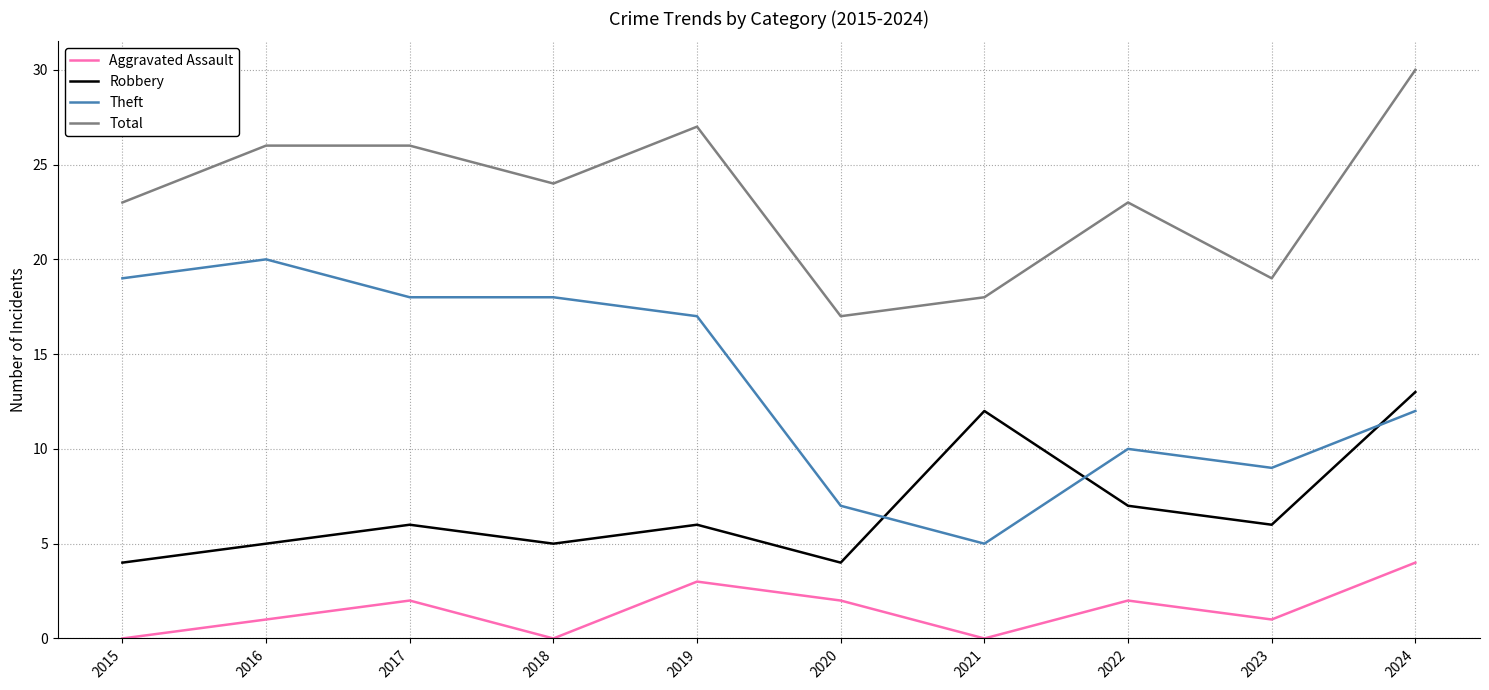

List the series in order of their peak value, highest first.

Total, Theft, Robbery, Aggravated Assault